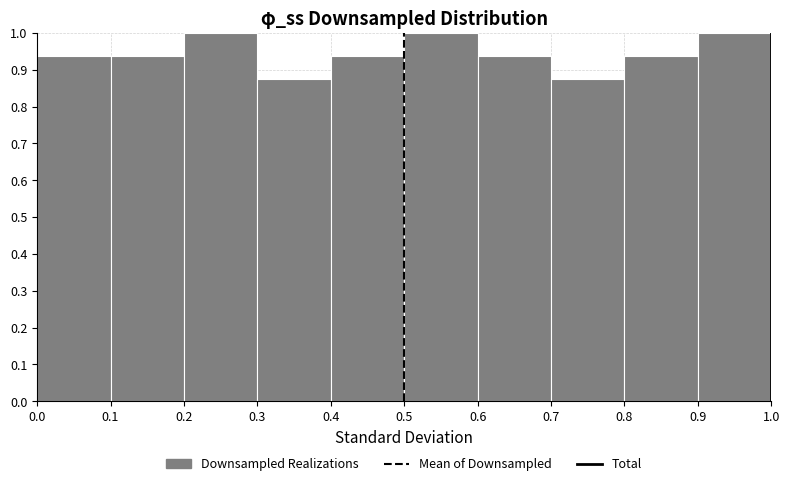

Reading left to right, list every bar in this chart as the range it spans on the x-axis followed by its height. The values are not printed on the chart, so give them approximately, as read against the axis.

0.0 to 0.1: 0.94
0.1 to 0.2: 0.94
0.2 to 0.3: 1.00
0.3 to 0.4: 0.88
0.4 to 0.5: 0.94
0.5 to 0.6: 1.00
0.6 to 0.7: 0.94
0.7 to 0.8: 0.88
0.8 to 0.9: 0.94
0.9 to 1.0: 1.00